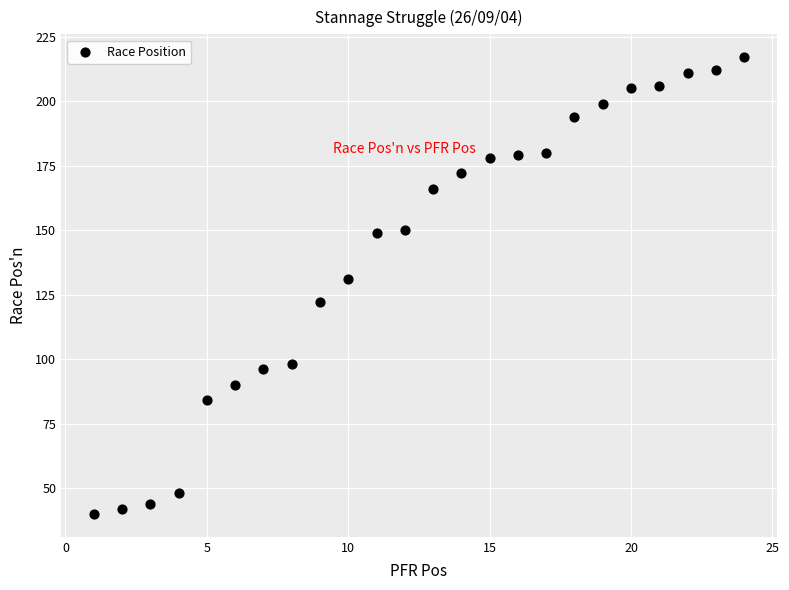

What Y value in the scatter plot is closest to 128?

131